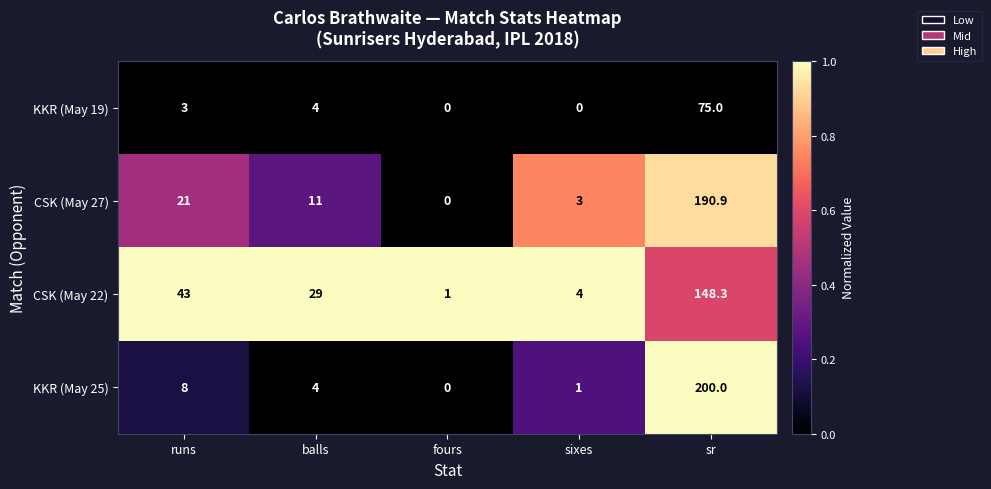

Which series has the largest range (max minus min)?

KKR (May 25)